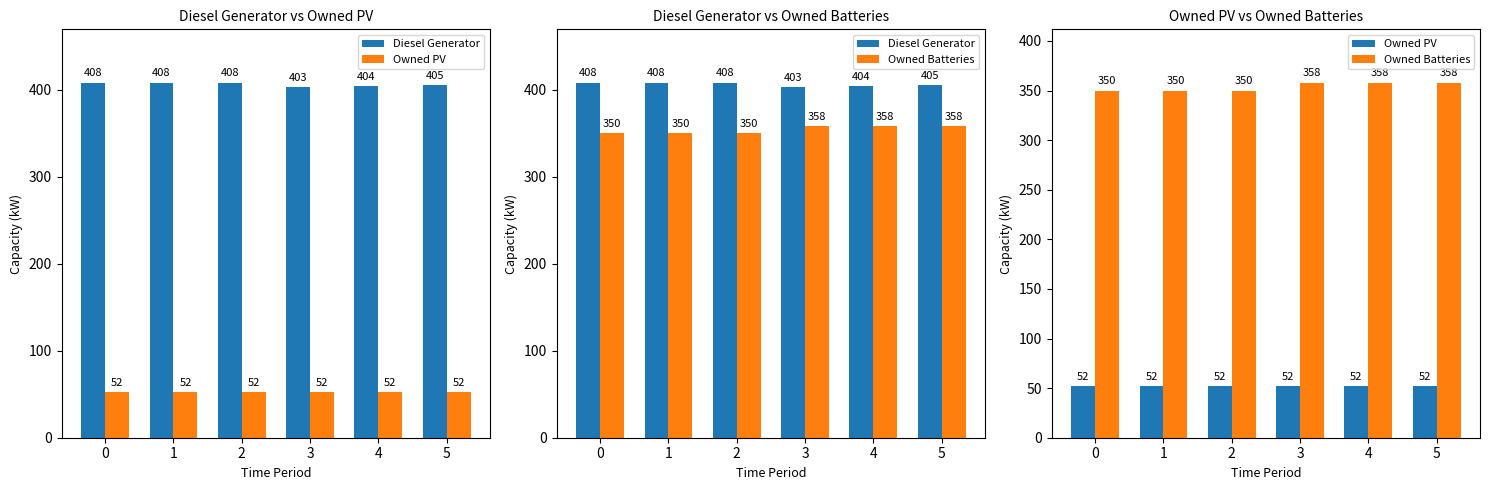

What is the sum of all Owned PV values?

312